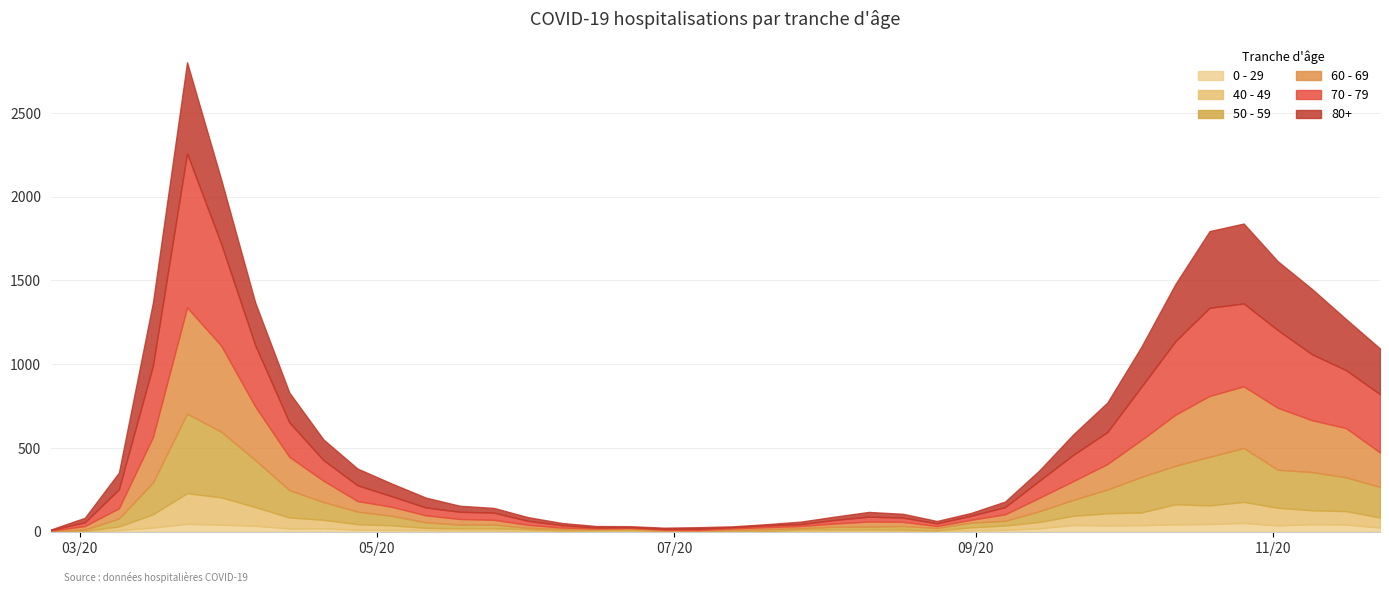

Is the value of 60 - 69 at 2020-08-31 greater than the value of 70 - 79 at 2020-04-27?

No